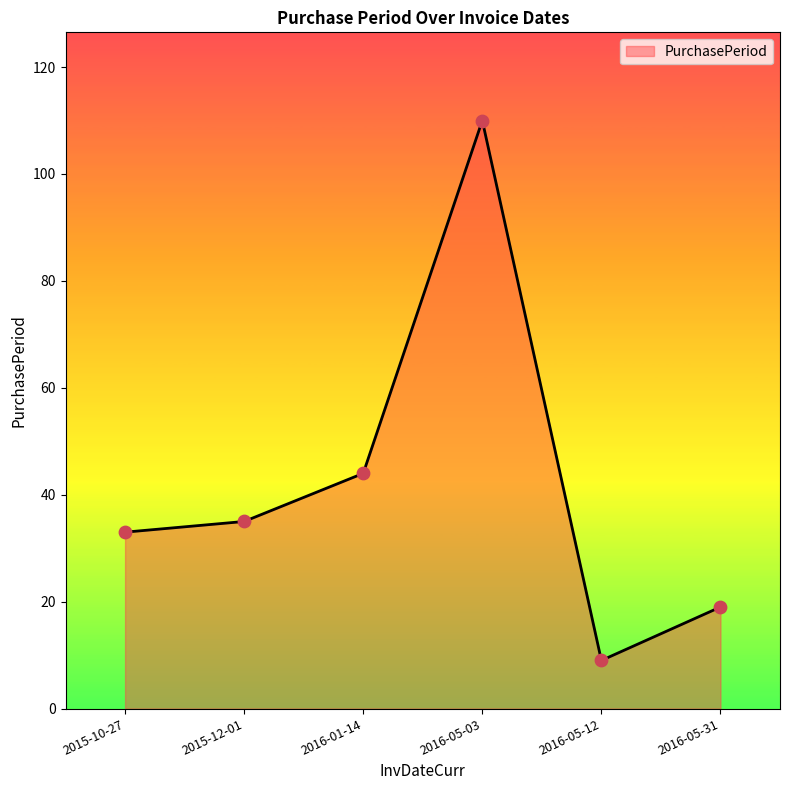

What is the change in value from 2016-01-14 to 2016-05-12?

-35